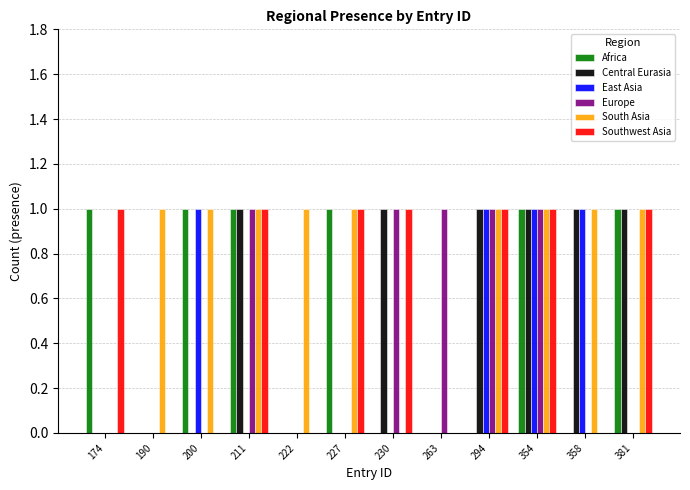

At which category is the sum across all series the highest?

354